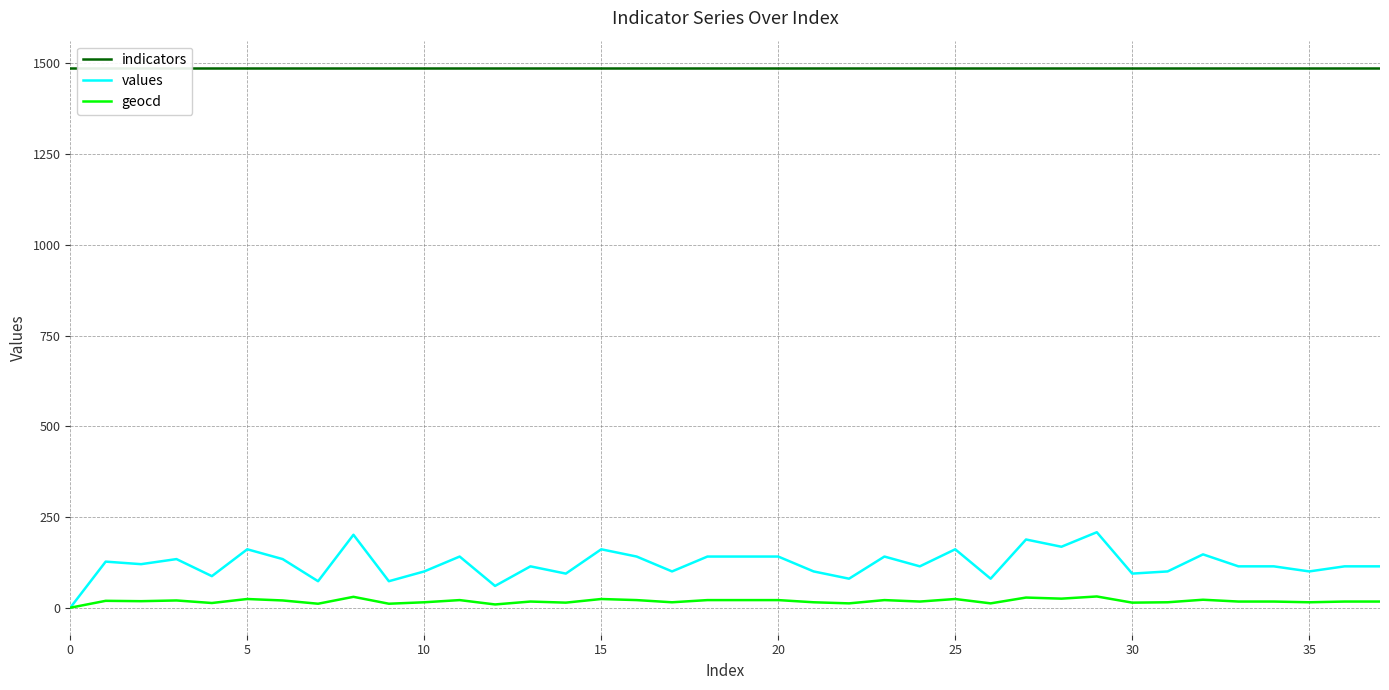

At which category does values reach its first local peak?

5